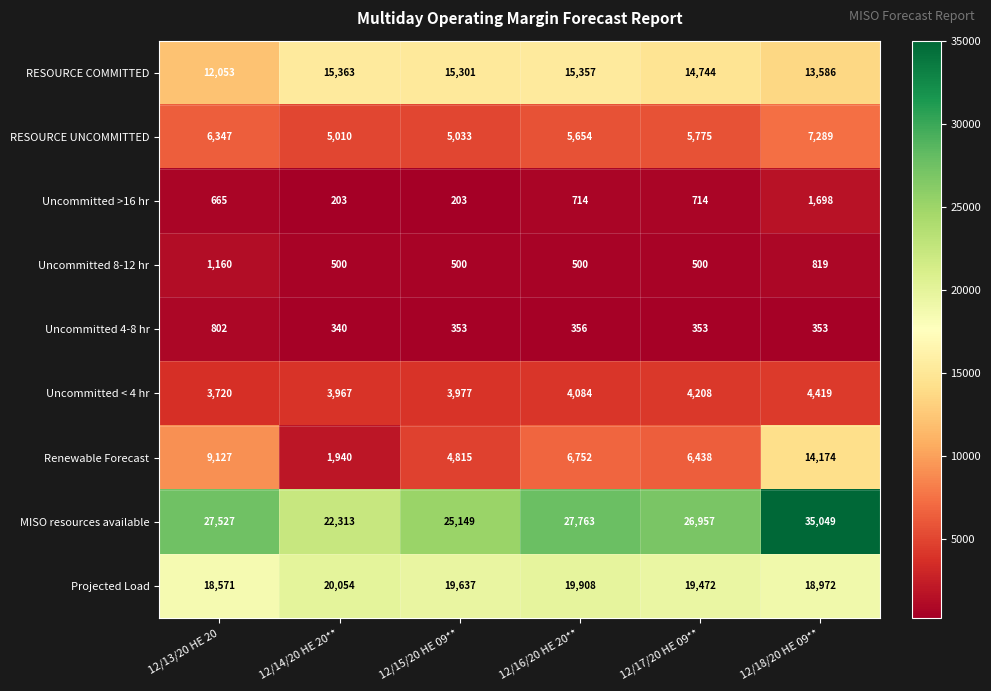

What is the sum of all Projected Load values?

116614